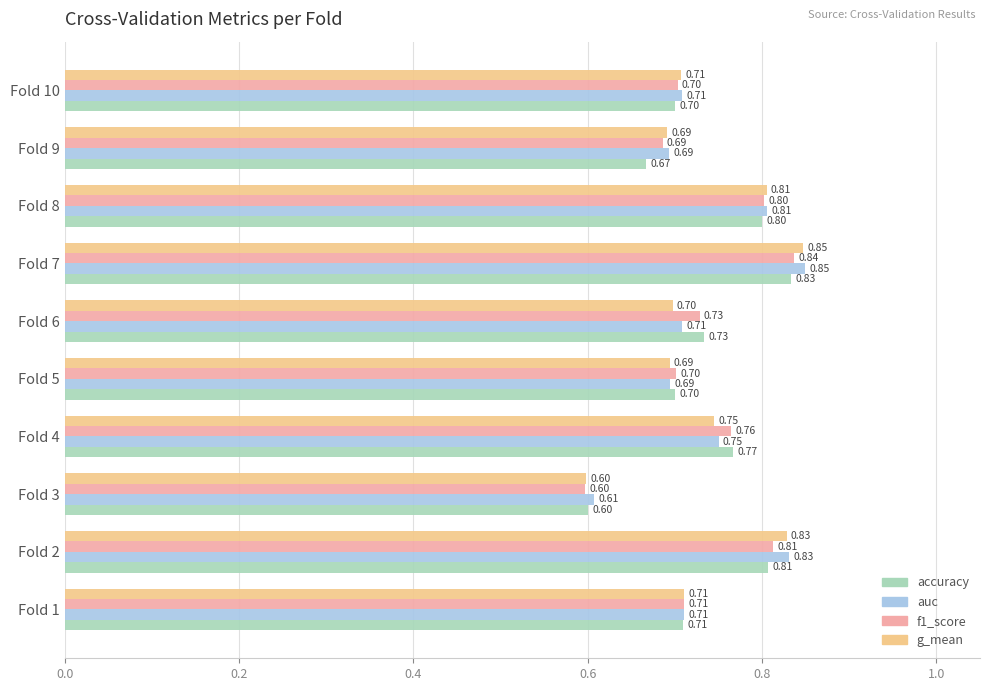

What is the difference between the second highest and minimum values in the f1_score series?

0.2